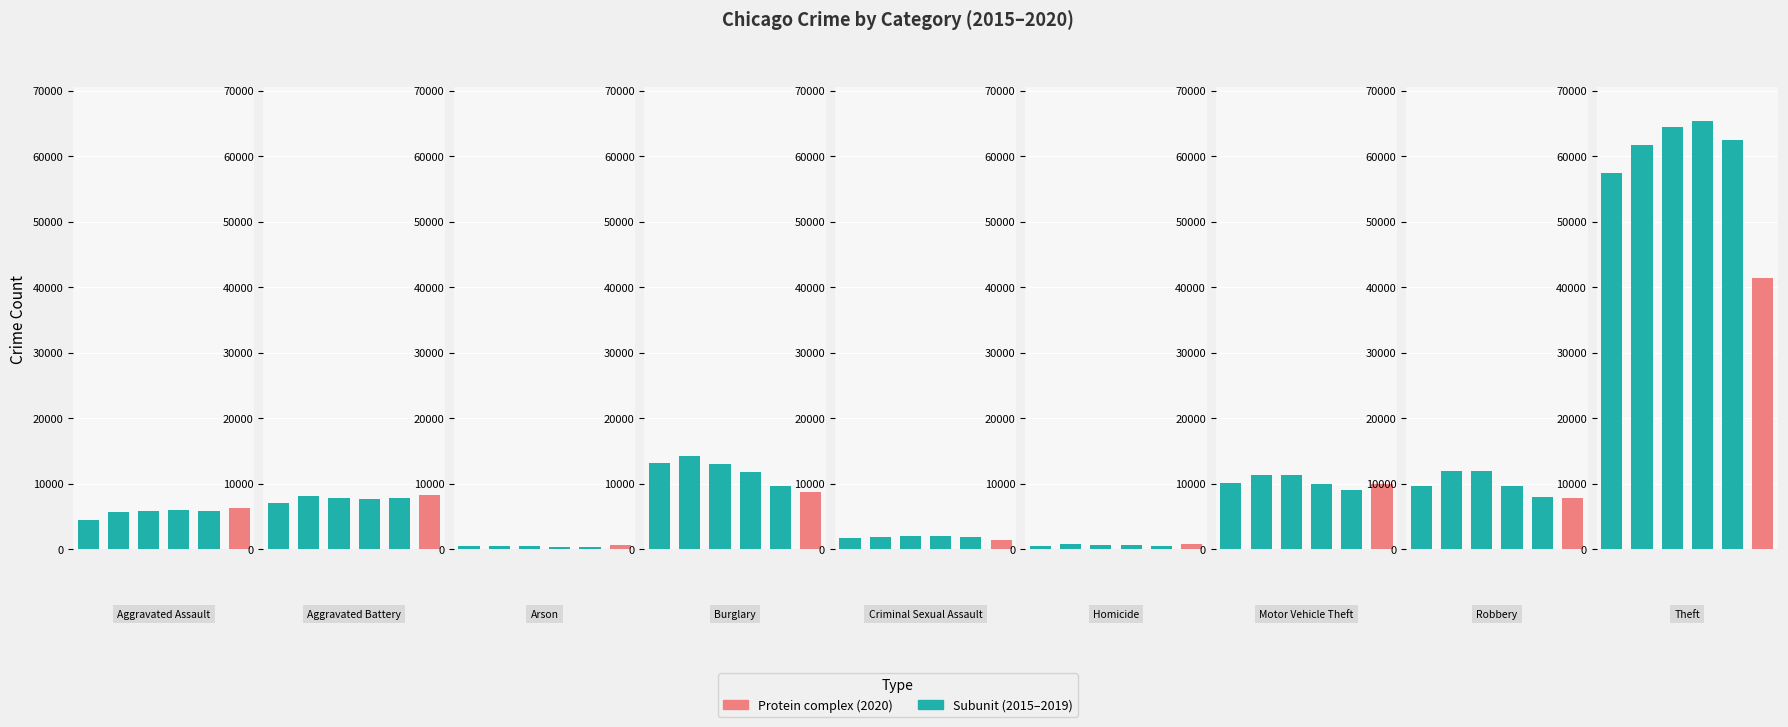

At which category is the sum across all series the highest?

Theft